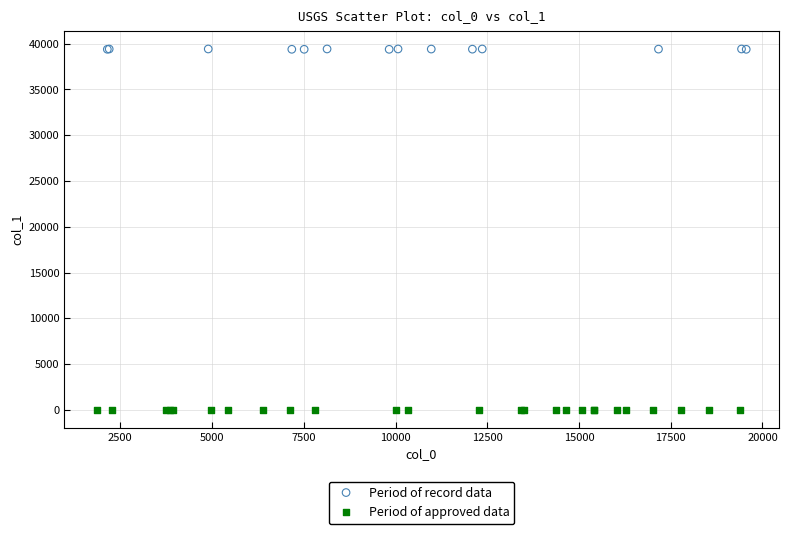

Which series contains the lowest Y value?

Period of approved data